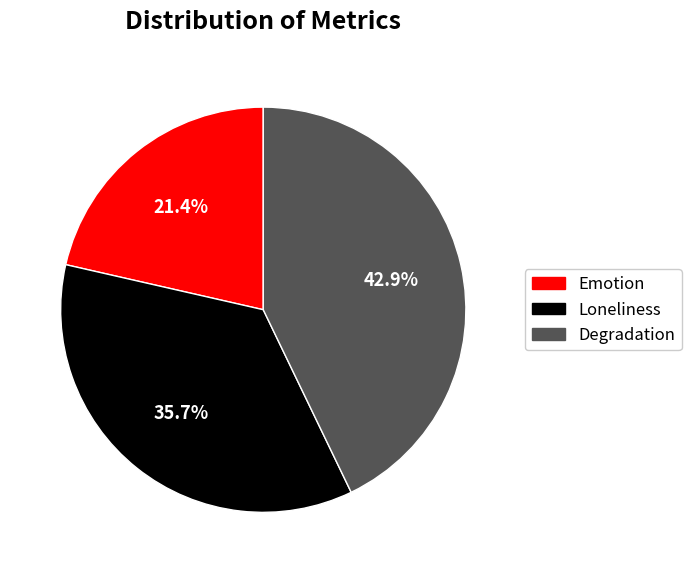

To the nearest percent, what is the combined percentage of Degradation and Loneliness?

79%